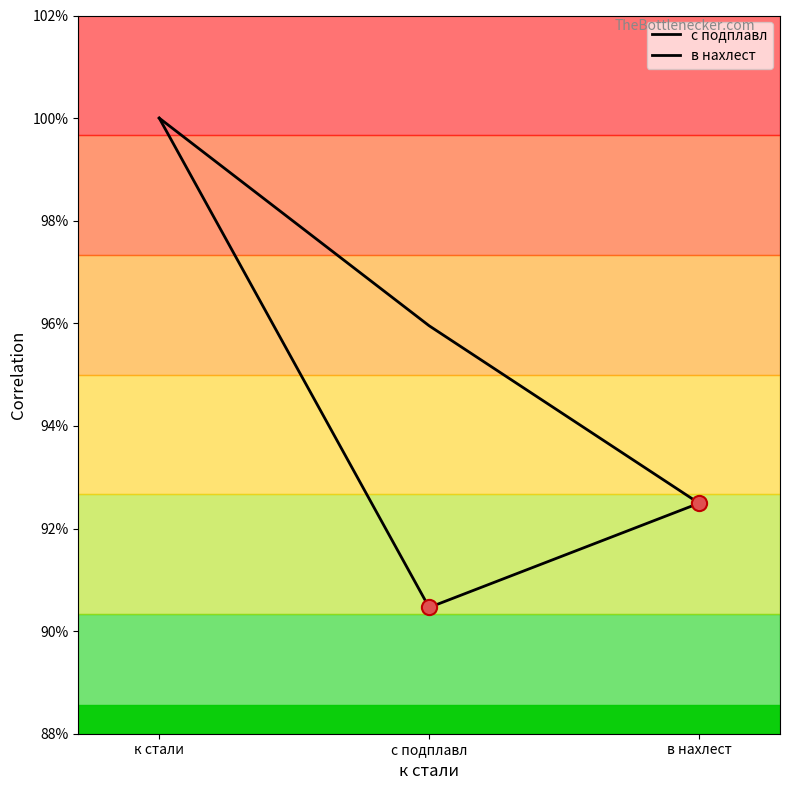

Which series has the largest total across all categories?

с подплавл